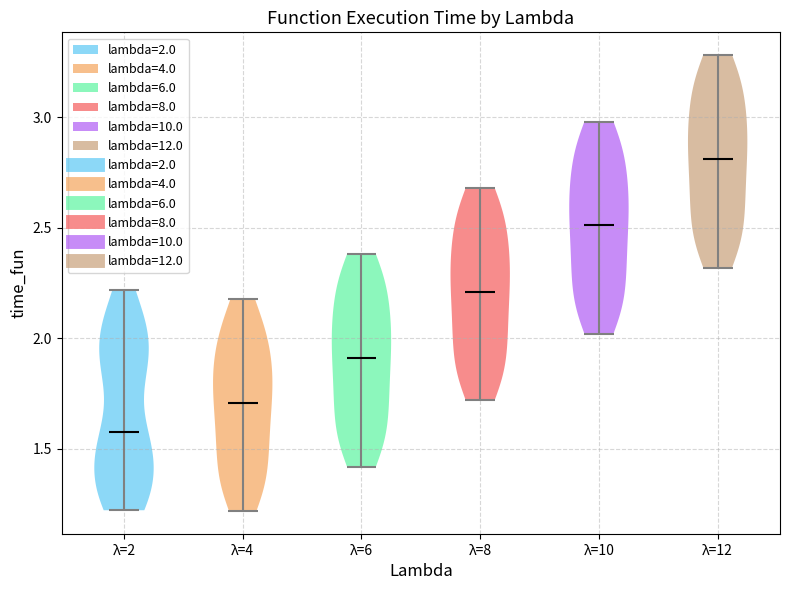

What is the lowest point the violin for λ=10 reaches on the y-axis? The values are not printed on the chart, so give them approximately, as read against the axis.

2.0